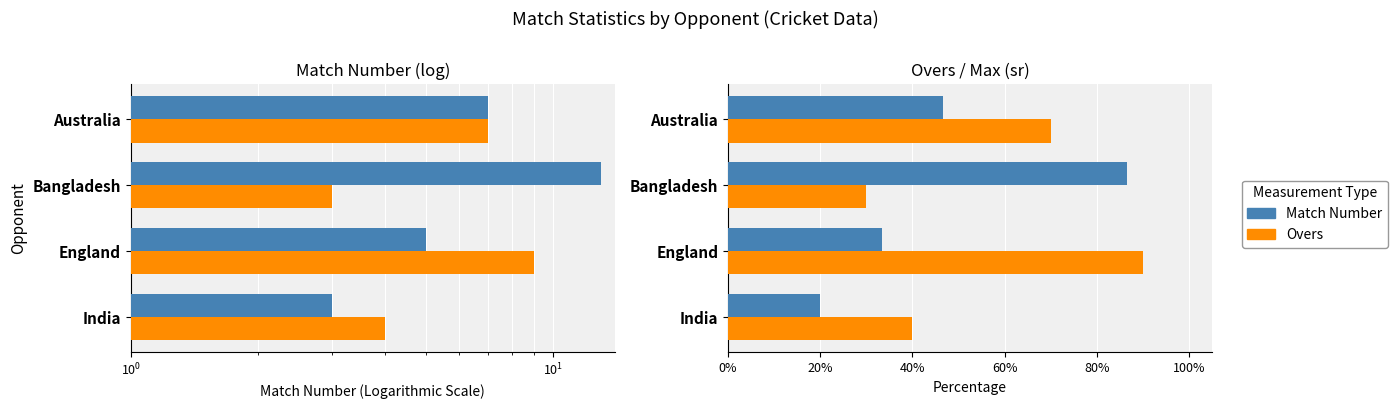

What is the sum of all Overs values?

2.3